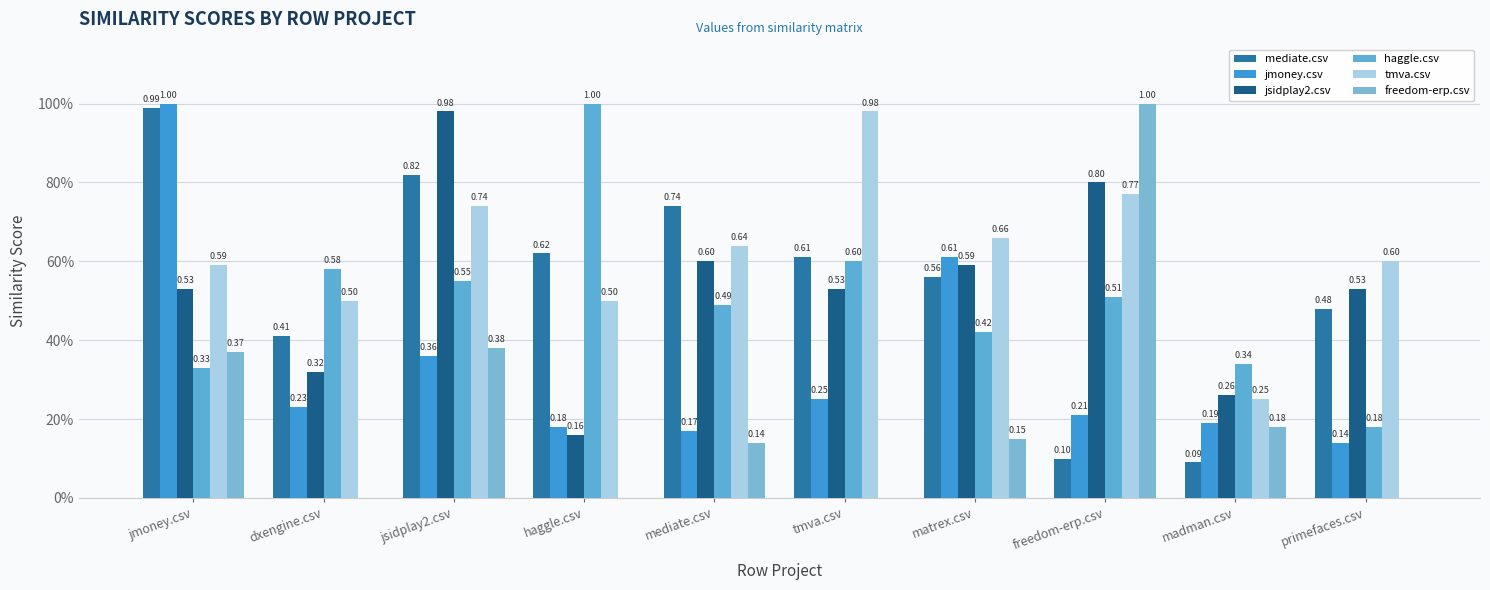

What are all the series names shown in the legend?

mediate.csv, jmoney.csv, jsidplay2.csv, haggle.csv, tmva.csv, freedom-erp.csv